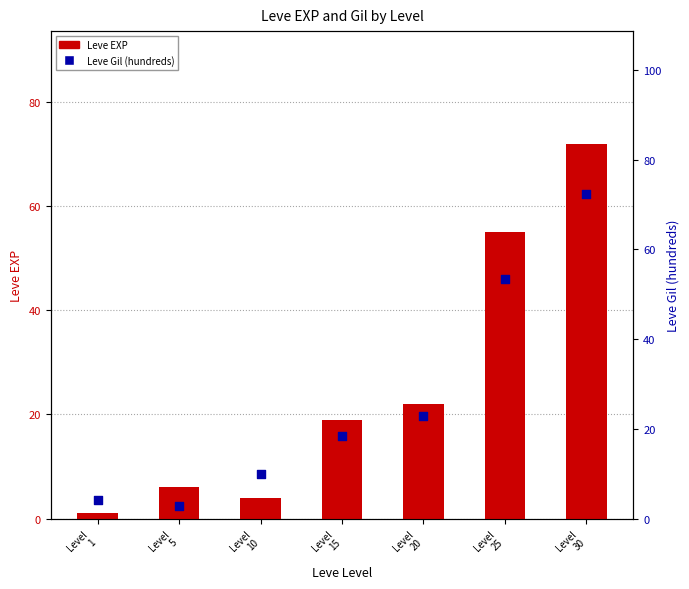

Which series has the largest total across all categories?

Leve Gil (hundreds)